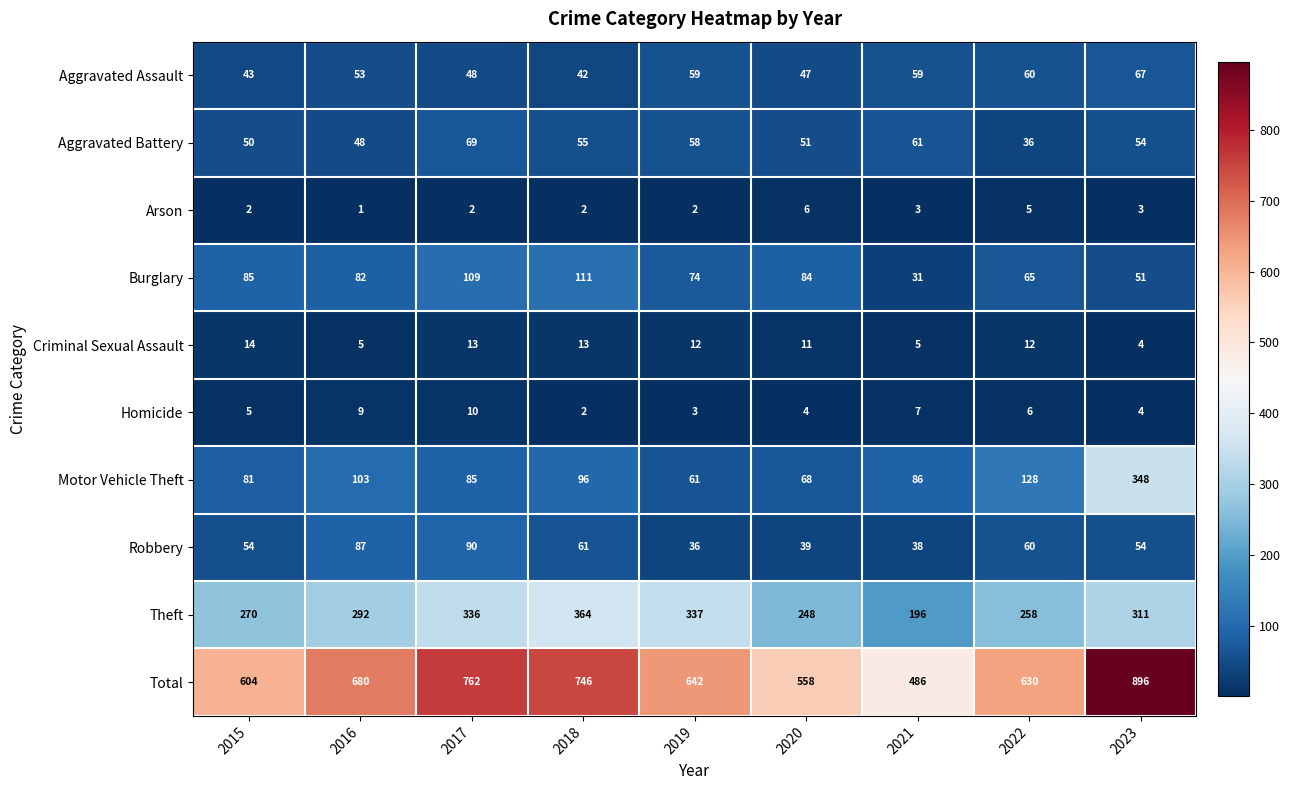

The value of Arson at 2022 is 5. True or false?

True